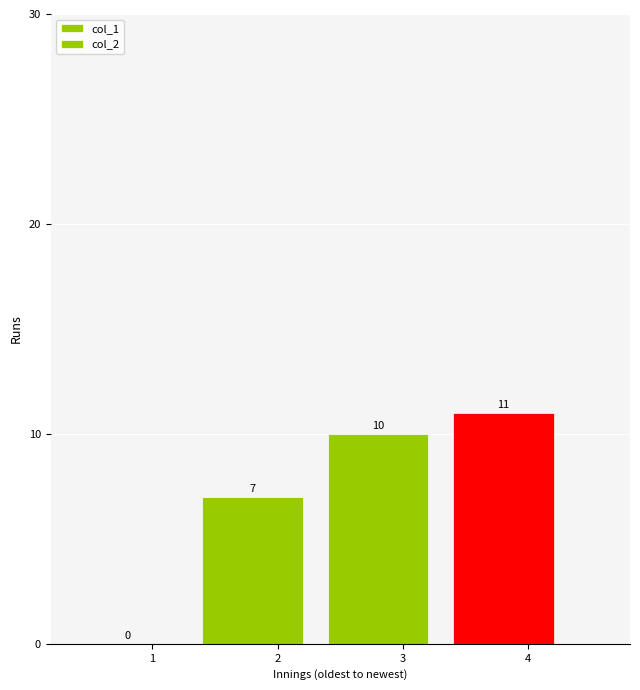

How many values are above zero?

3